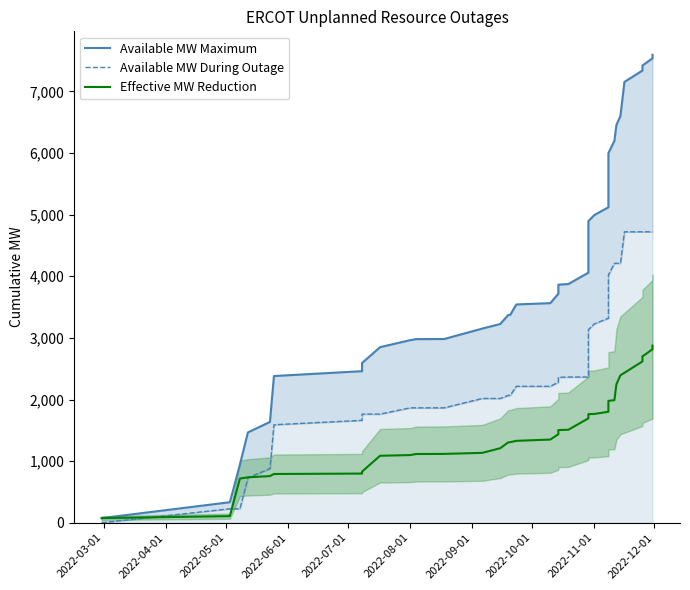

What is the highest value of the Effective MW Reduction series?

2874